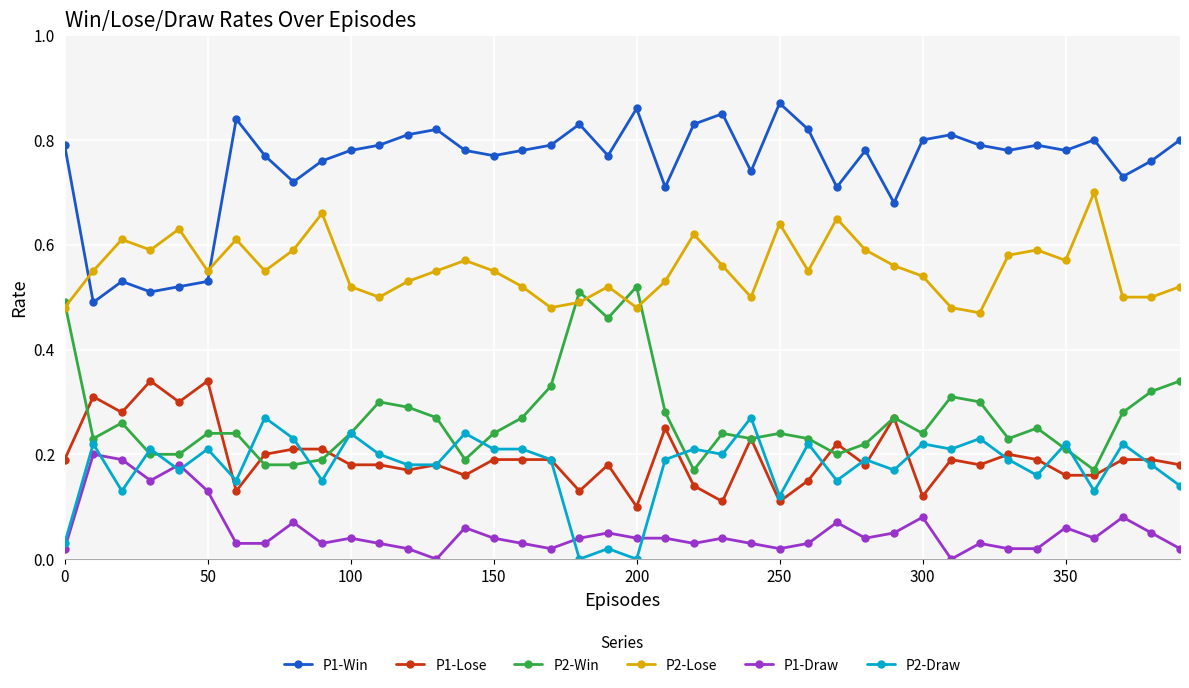

True or false: P2-Lose and P1-Win intersect in this chart.

True